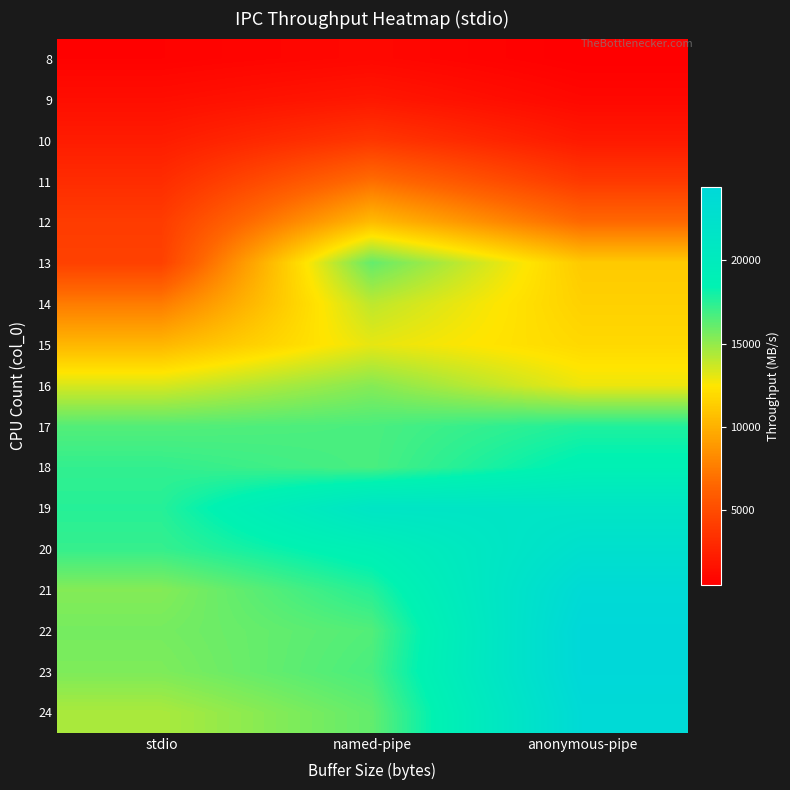

Reading right to left, extract all data points from this chart.

8: anonymous-pipe=547.7	named-pipe=1065.2	stdio=728.8
9: anonymous-pipe=1054.0	named-pipe=1972.9	stdio=1403.5
10: anonymous-pipe=2069.9	named-pipe=3778.9	stdio=2228.3
11: anonymous-pipe=3906.5	named-pipe=6925.7	stdio=3160.4
12: anonymous-pipe=6638.0	named-pipe=10530.9	stdio=4085.9
13: anonymous-pipe=11203.0	named-pipe=16099.1	stdio=4377.6
14: anonymous-pipe=11529.9	named-pipe=14007.2	stdio=7569.8
15: anonymous-pipe=11898.5	named-pipe=13047.6	stdio=10303.7
16: anonymous-pipe=12907.5	named-pipe=15298.7	stdio=13430.3
17: anonymous-pipe=17680.8	named-pipe=16697.0	stdio=16486.9
18: anonymous-pipe=18695.0	named-pipe=16708.4	stdio=17239.2
19: anonymous-pipe=21366.7	named-pipe=21338.8	stdio=17536.1
20: anonymous-pipe=22566.3	named-pipe=19011.1	stdio=17173.2
21: anonymous-pipe=23850.8	named-pipe=17546.6	stdio=15347.0
22: anonymous-pipe=24403.2	named-pipe=16510.7	stdio=15684.4
23: anonymous-pipe=24345.3	named-pipe=16716.0	stdio=15501.7
24: anonymous-pipe=23946.6	named-pipe=16116.2	stdio=14459.1